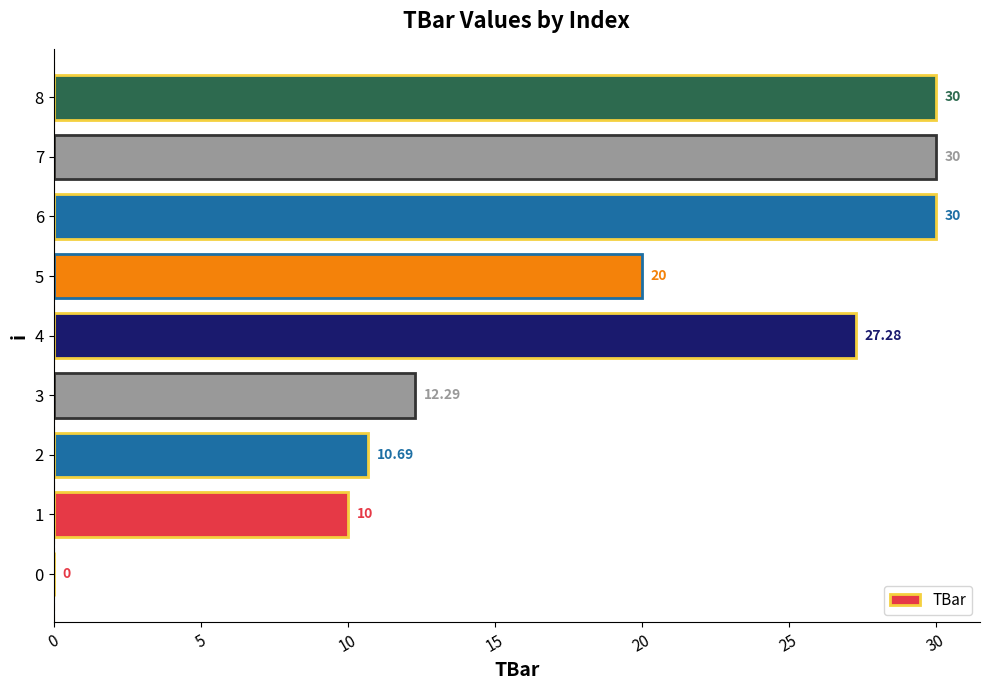

What is the sum of the values at 2 and 3?

23.0